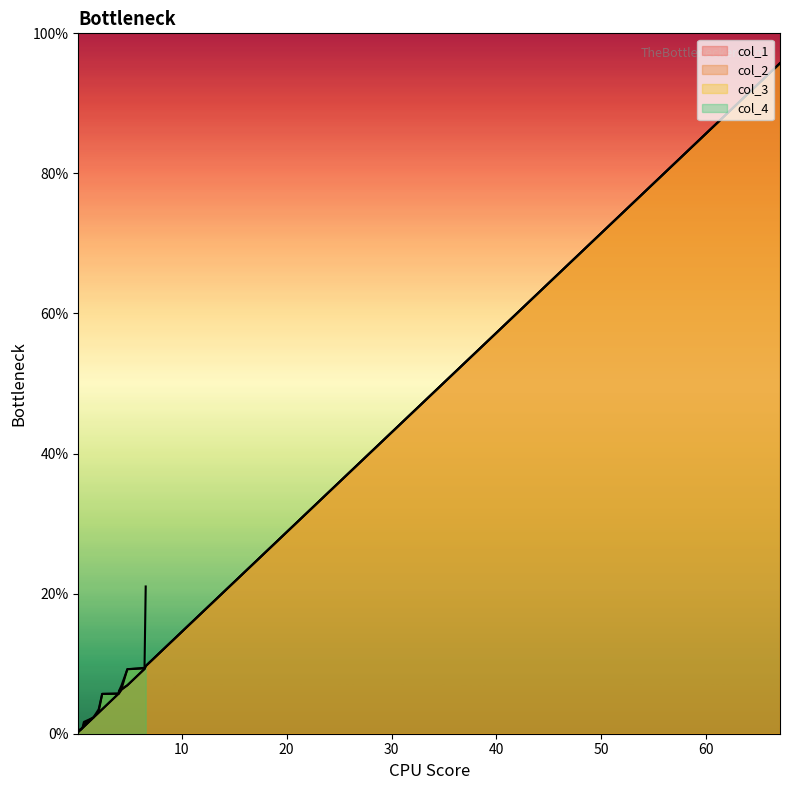

Reading right to left, transcribe all the data shown in this chart.

95.7	9.7	9.2	6.9	6.3	5.8	5.7	3.5	3.0	2.3	2.2	2.0	1.0	0.9	0.7	0.6	0.5	0.3